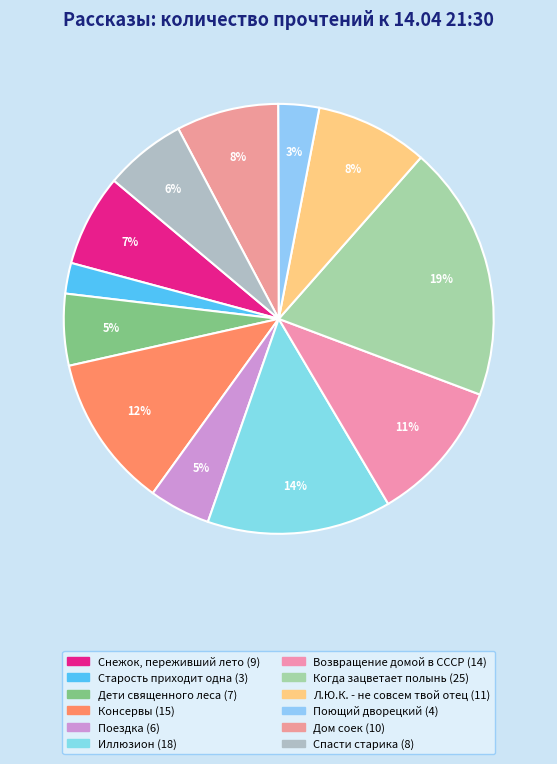

How many segments does this pie chart have?

12